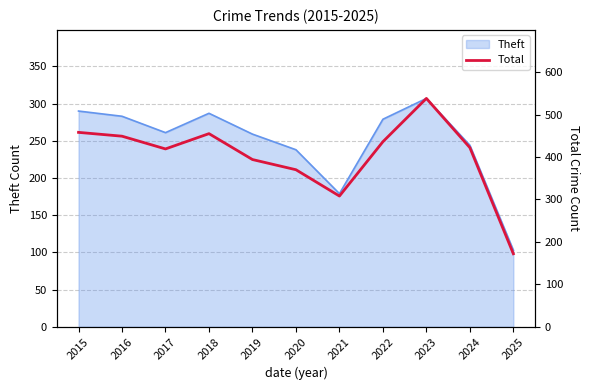

At which label does Theft reach its peak?

2023